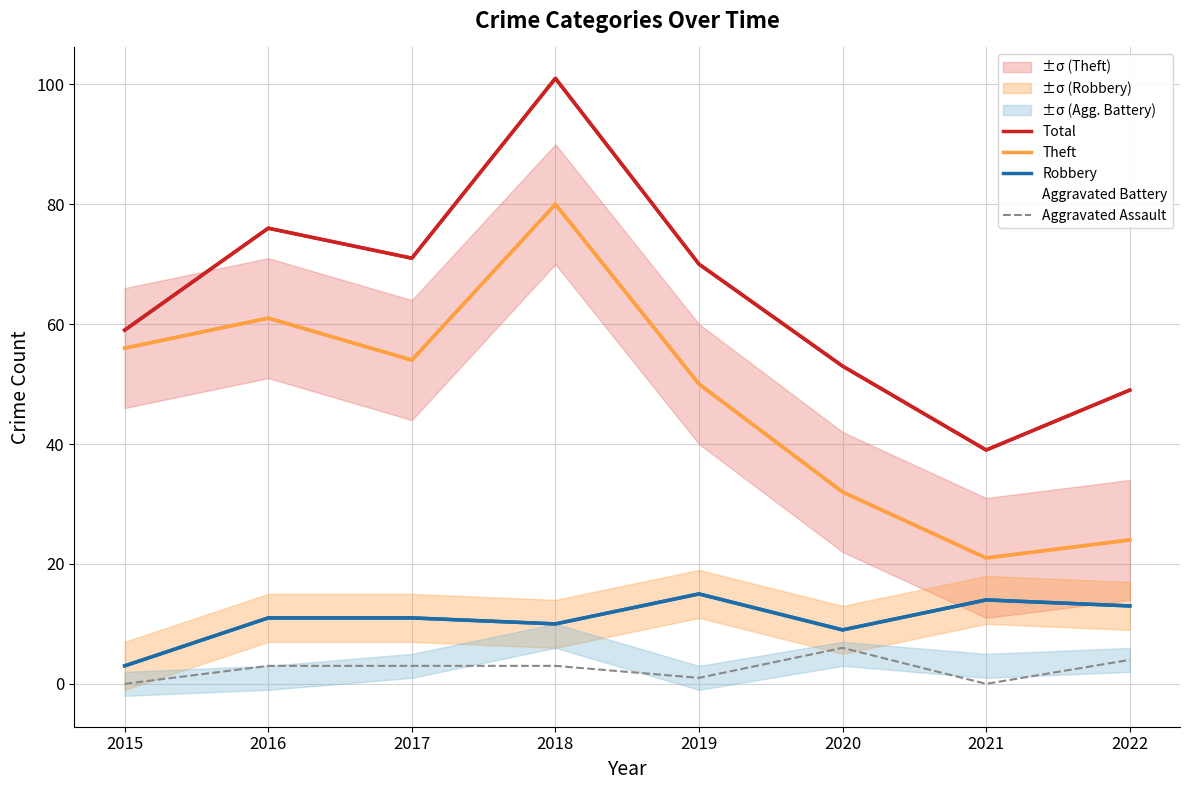

What is the difference between the highest and lowest values at 2015?

59